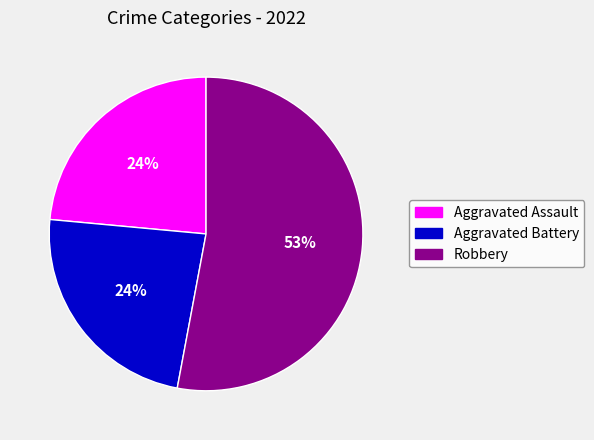

Is it true that Robbery is 39% of the pie?

False